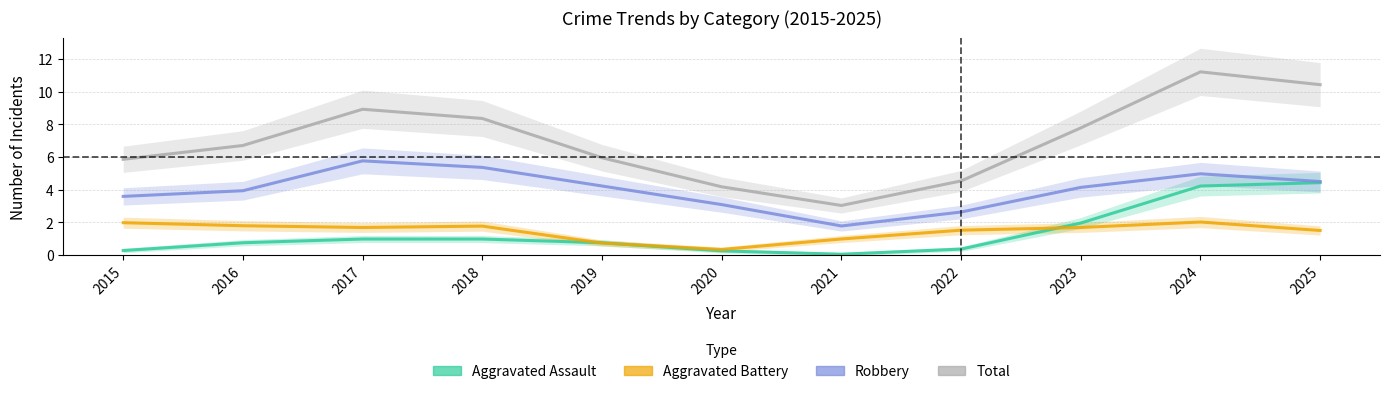

List the series in order of their peak value, highest first.

Total, Robbery, Aggravated Assault, Aggravated Battery